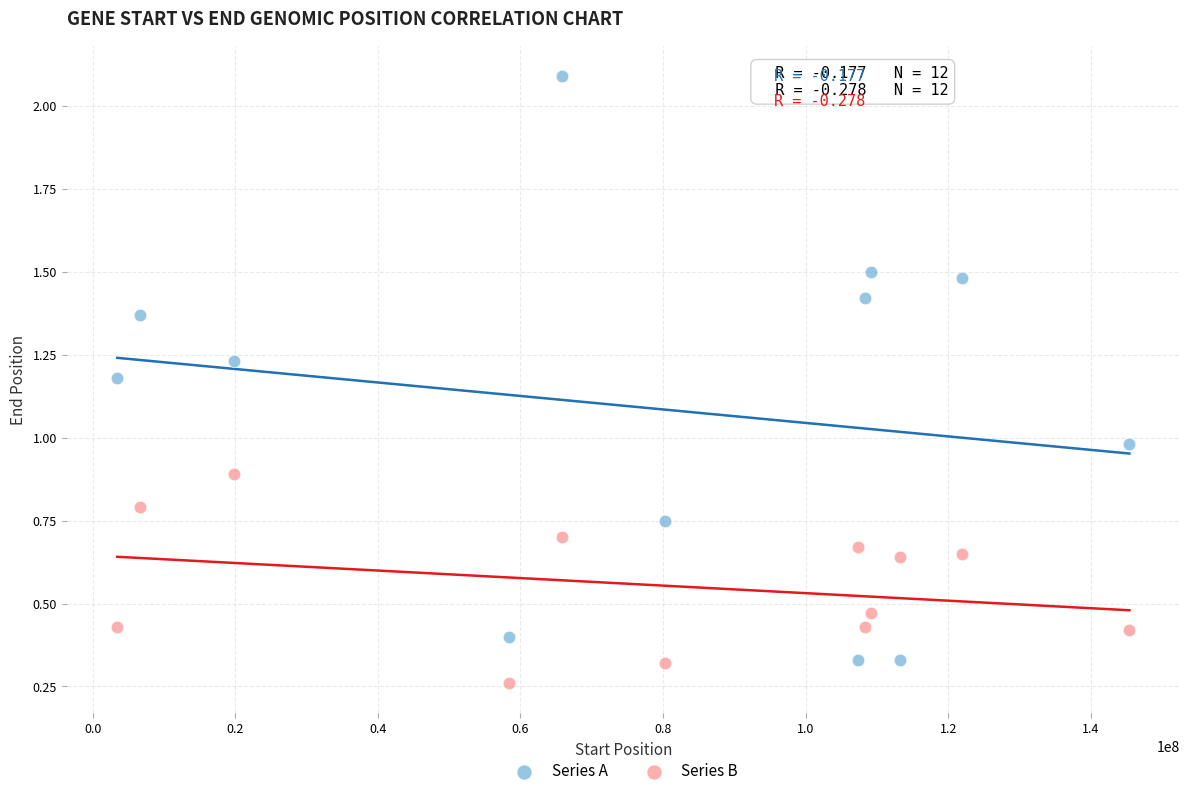

Across all data points, what is the range of Y values (max minus min)?

1.8